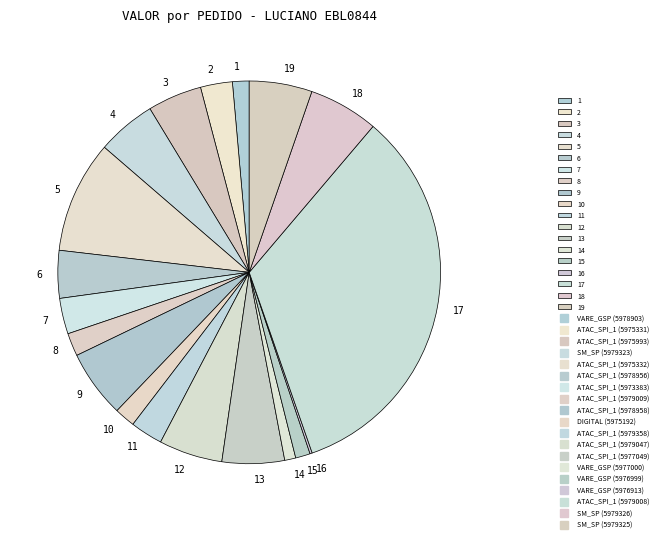

The 5 slice represents 22% of the pie. True or false?

False